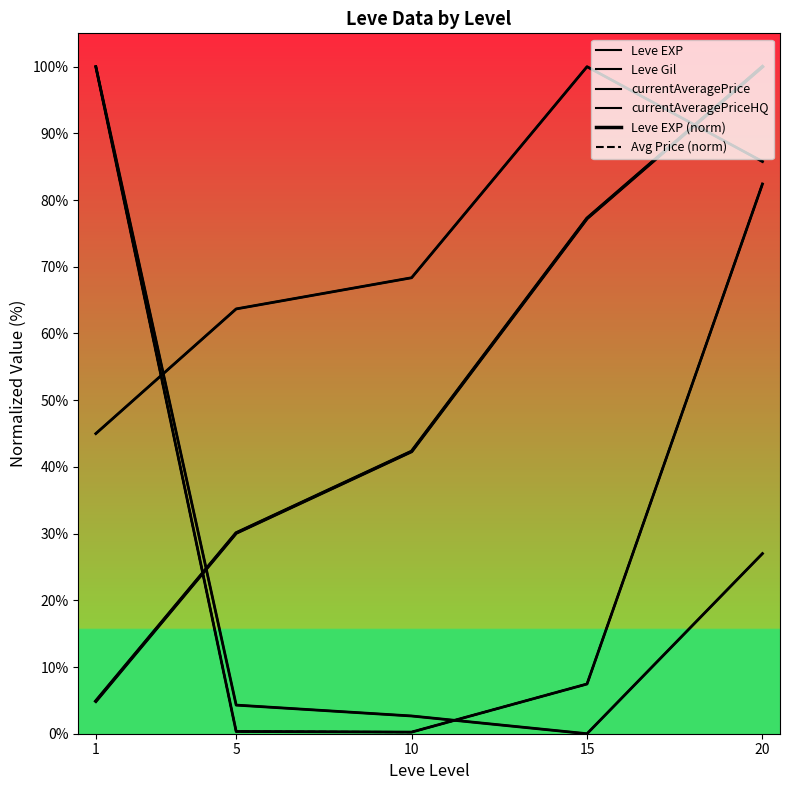

Is the value of Avg Price (norm) at 10 greater than the value of Leve Gil at 5?

No